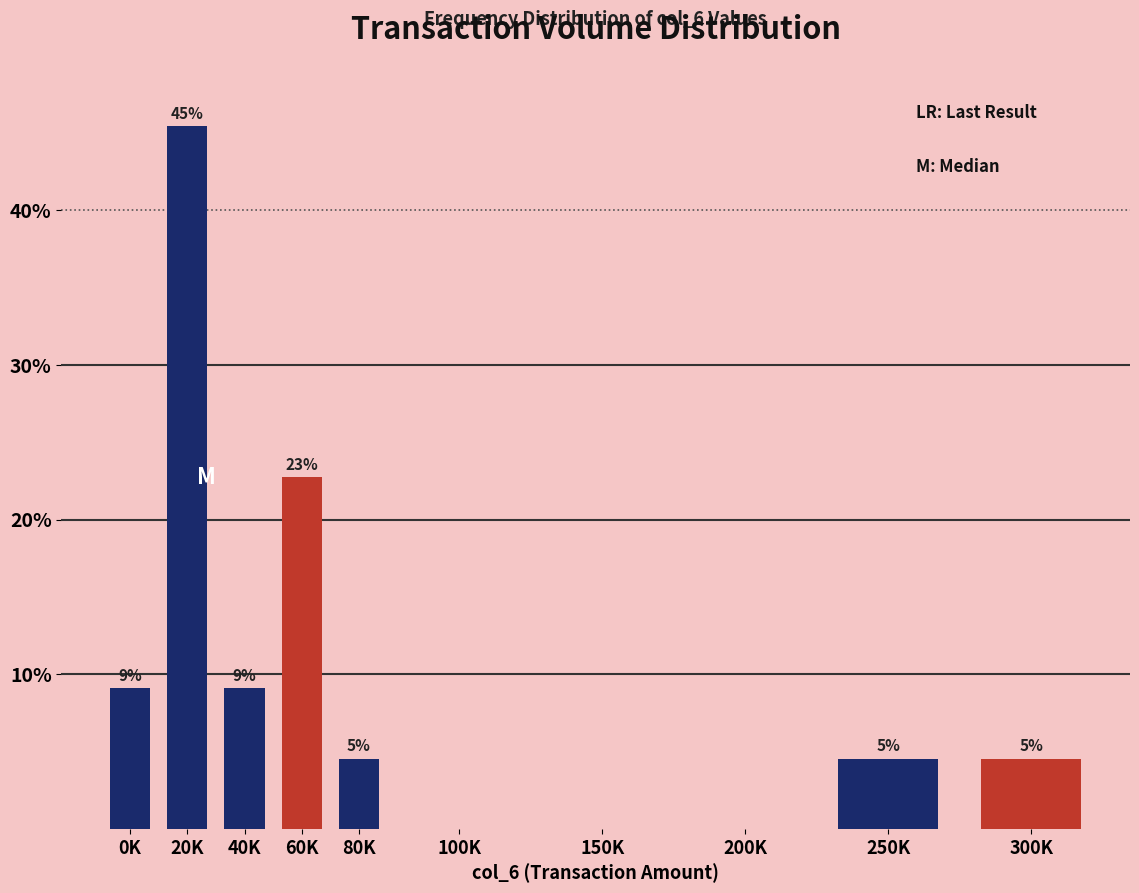

Are the bars horizontal?

No